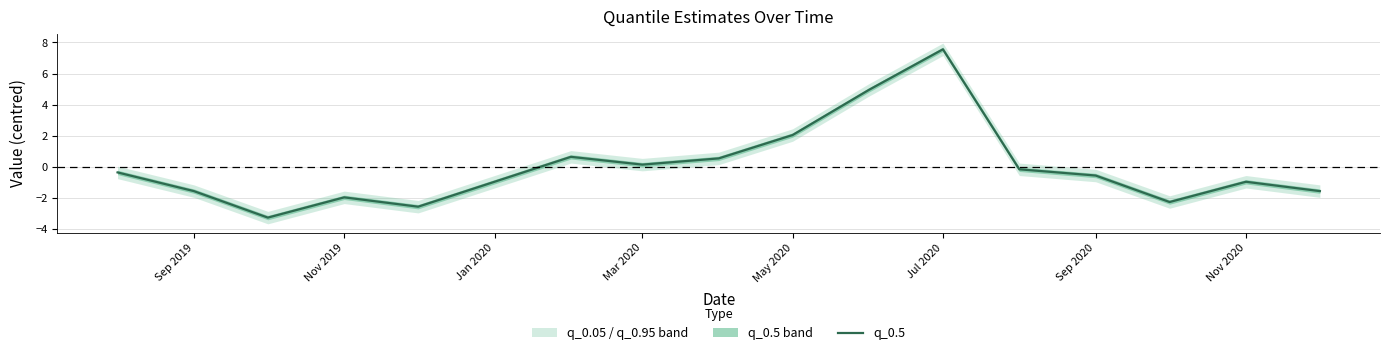

What is the difference between the second highest and second lowest values?

7.5